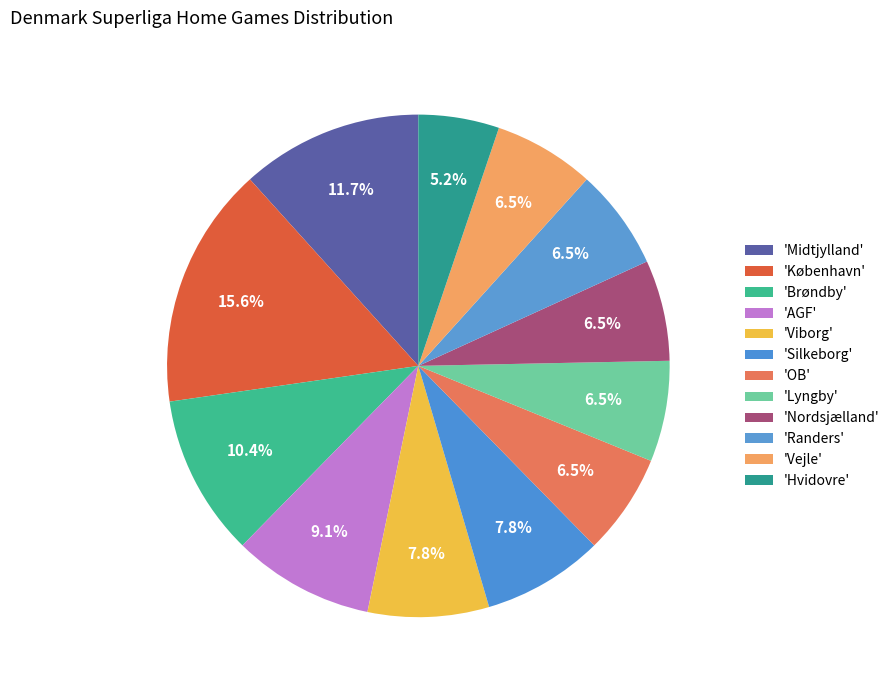

Is there a majority slice in this chart?

No